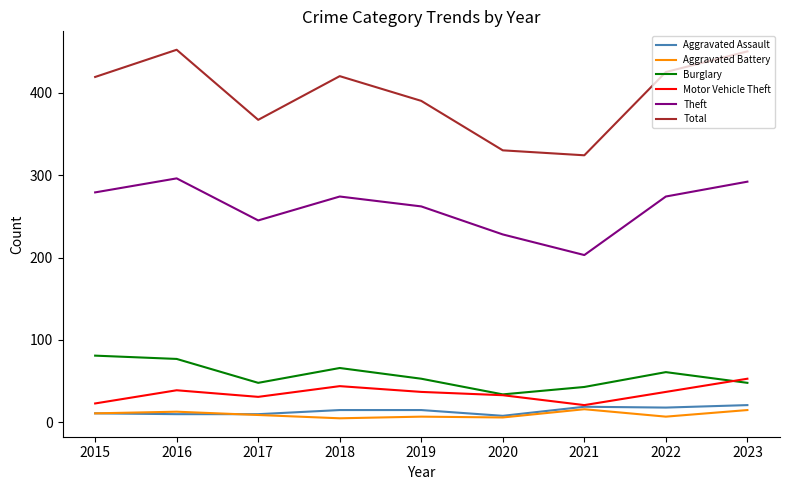

What is the maximum value for Aggravated Battery?

16